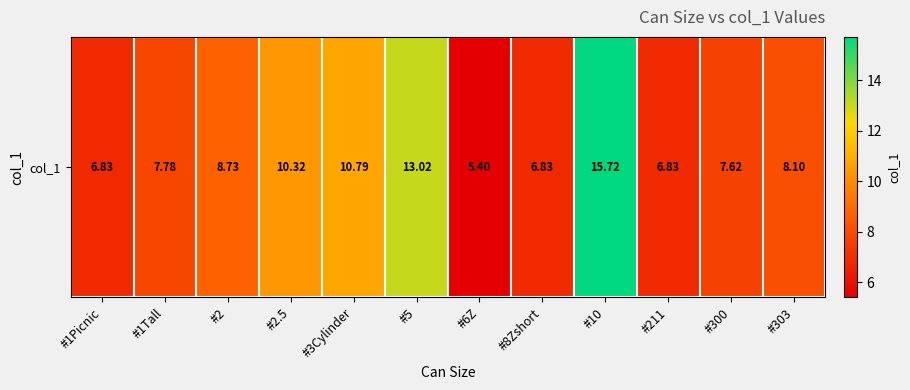

How many categories are shown in the chart?

12